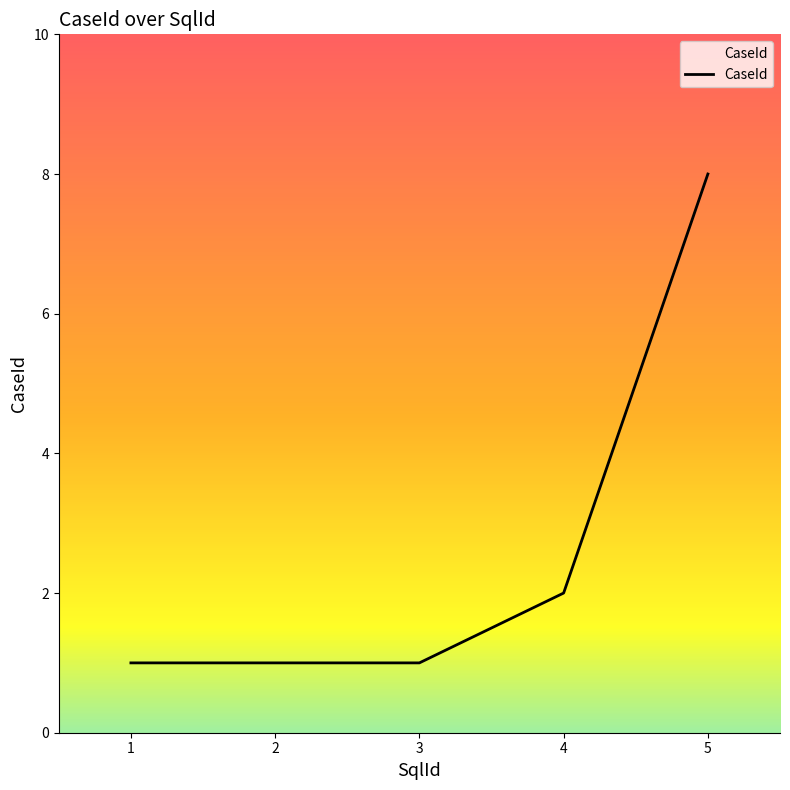

Does the chart display data point markers on the line(s)?

No